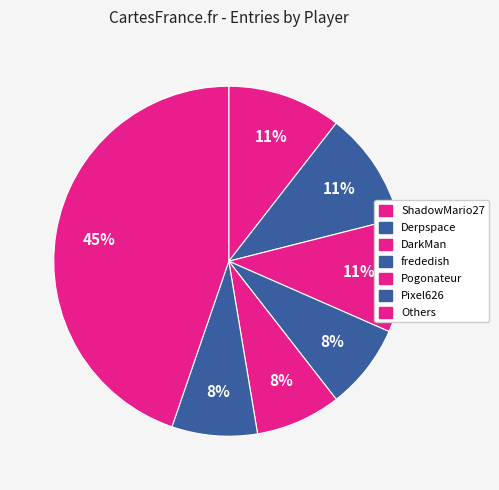

How many slices are in this pie chart?

7